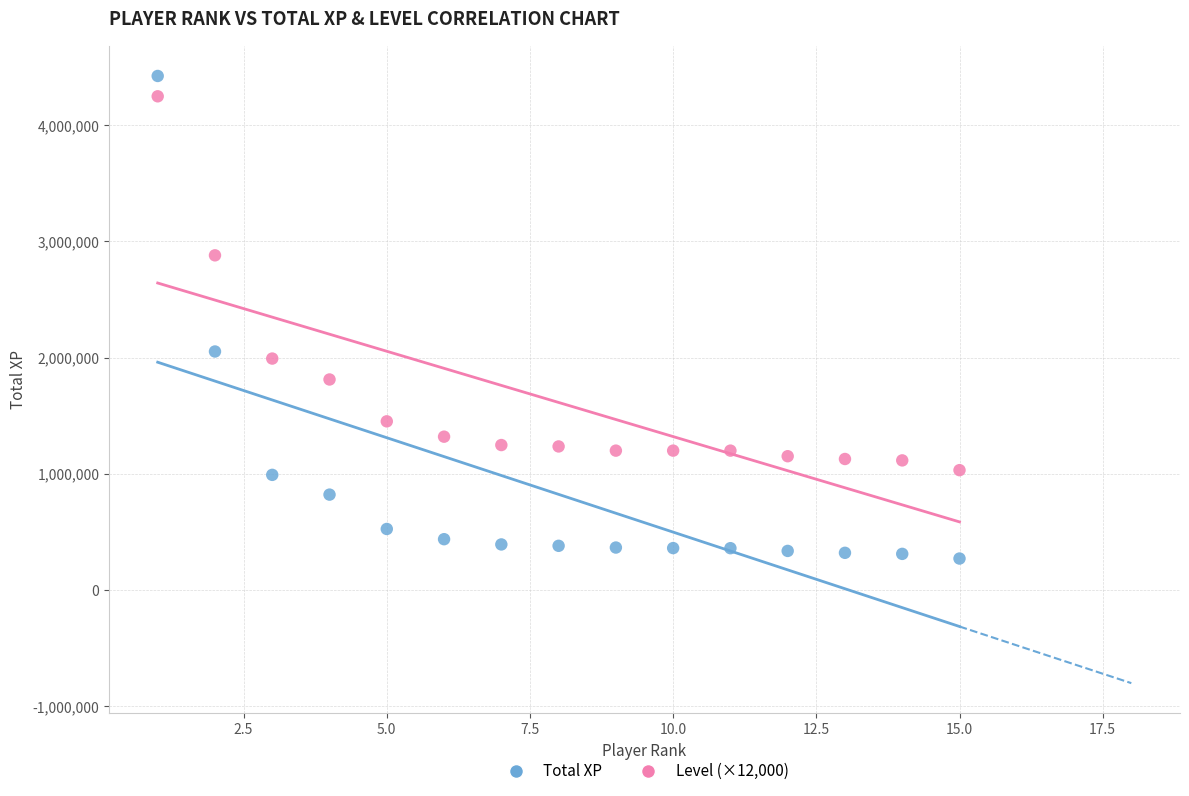

Across all data points, what is the range of Y values (max minus min)?

4151254